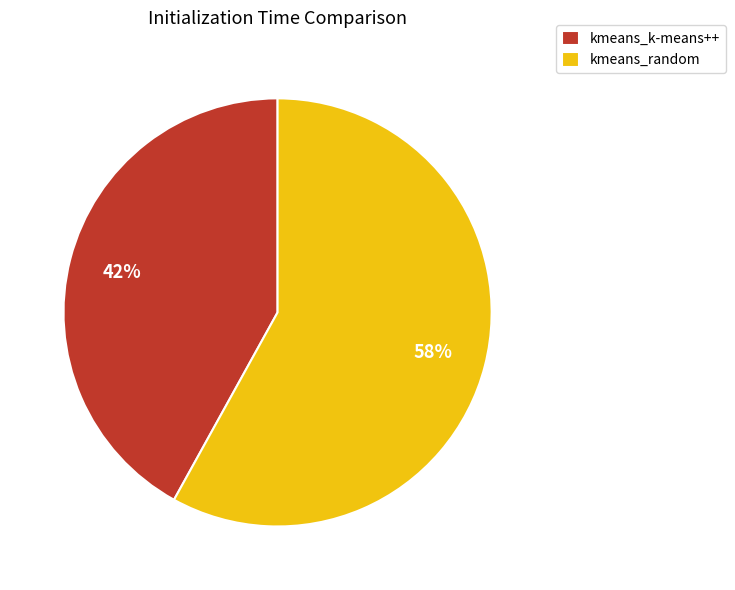

To the nearest percent, what is the combined percentage of kmeans_k-means++ and kmeans_random?

100%